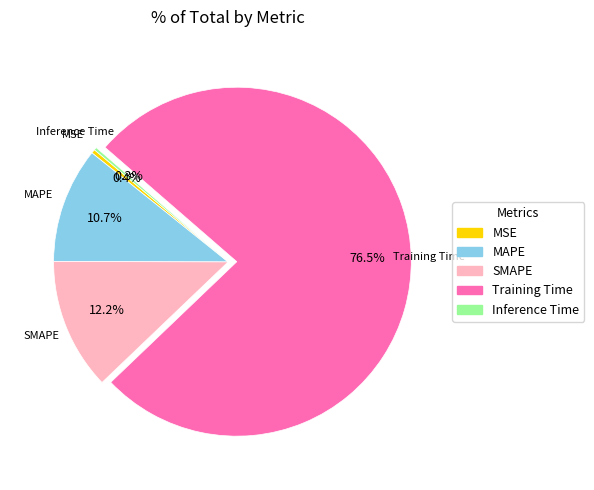

Which category has the biggest portion of the pie?

Training Time